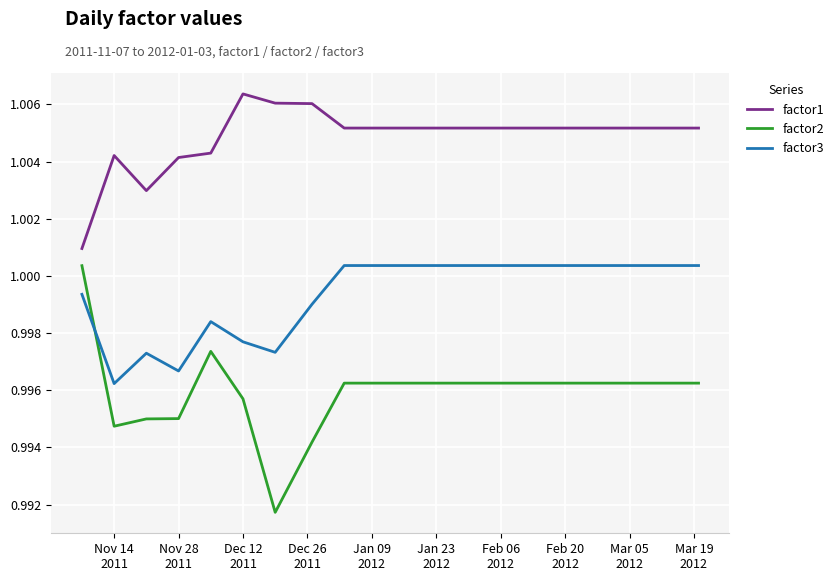

What are all the series names shown in the legend?

factor1, factor2, factor3